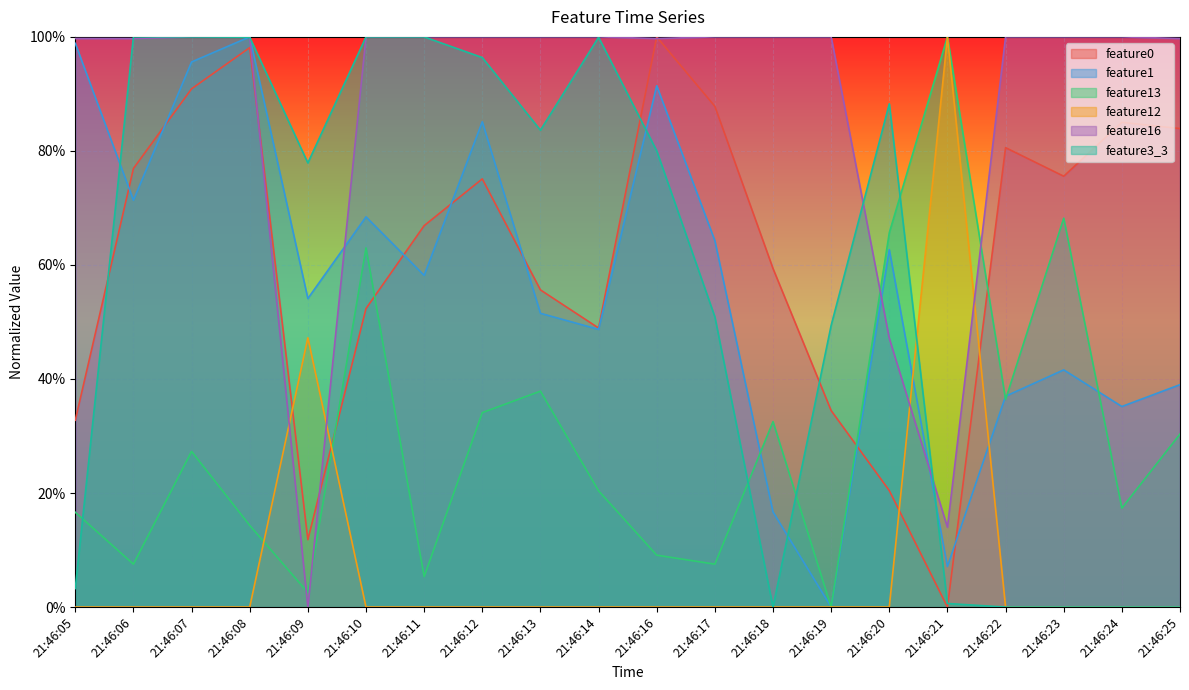

Which series changed the most between 21:46:12 and 21:46:23?

feature3_3